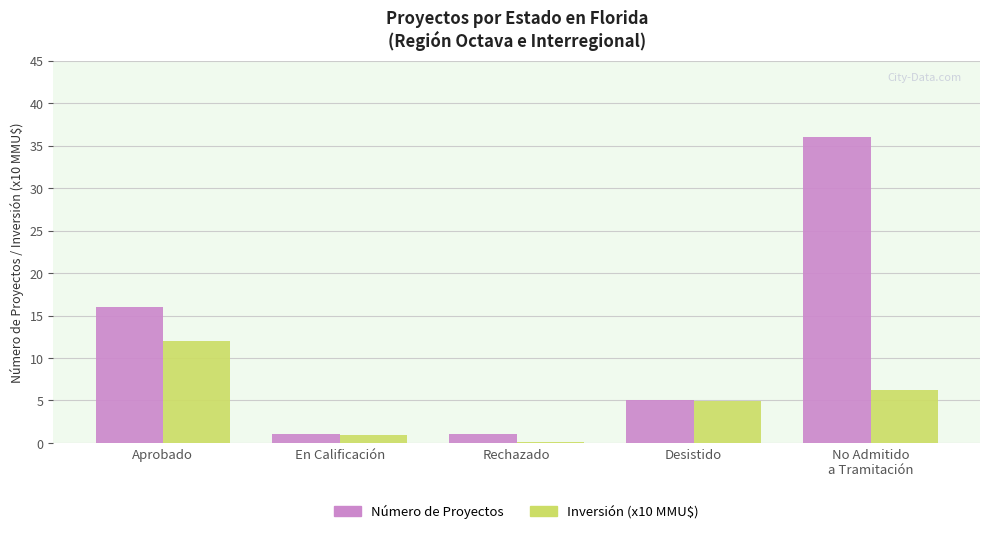

At which label is Número de Proyectos closest to 18?

Aprobado